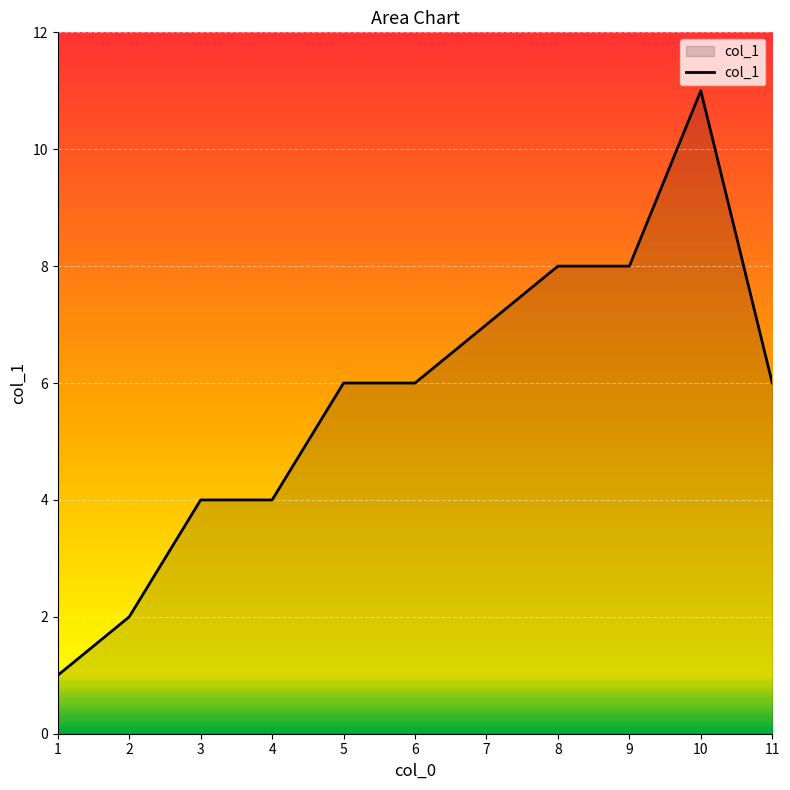

Read the value at 7, to the nearest 10.

10